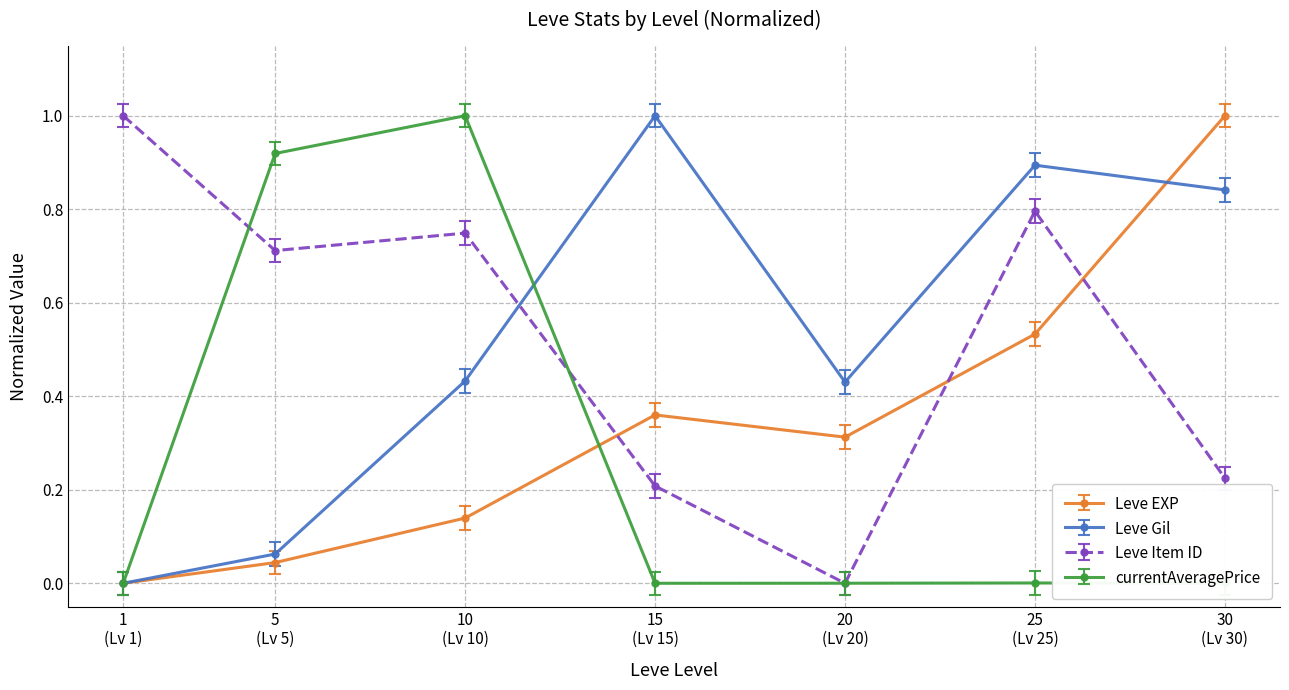

Is this an area chart (filled region under the line)?

No